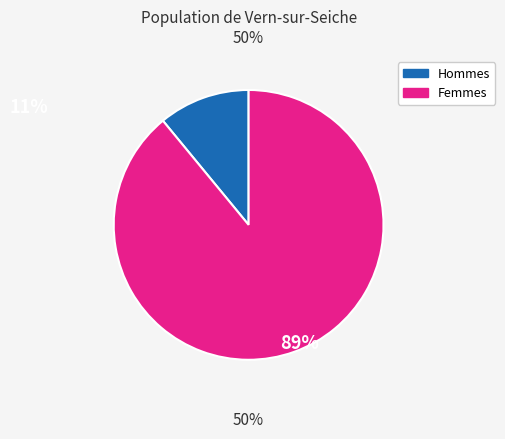

Is there a majority slice in this chart?

Yes